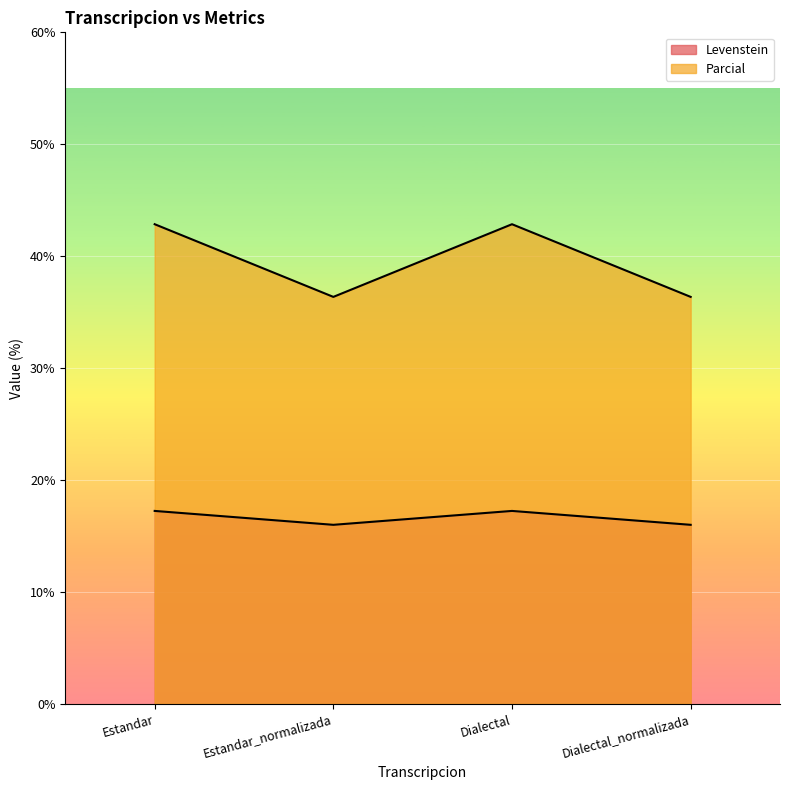

Which series has the largest total across all categories?

Parcial